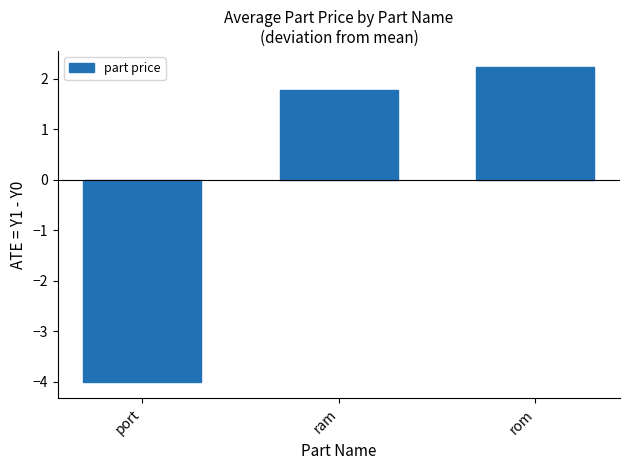

How many data points are less than 1?

1